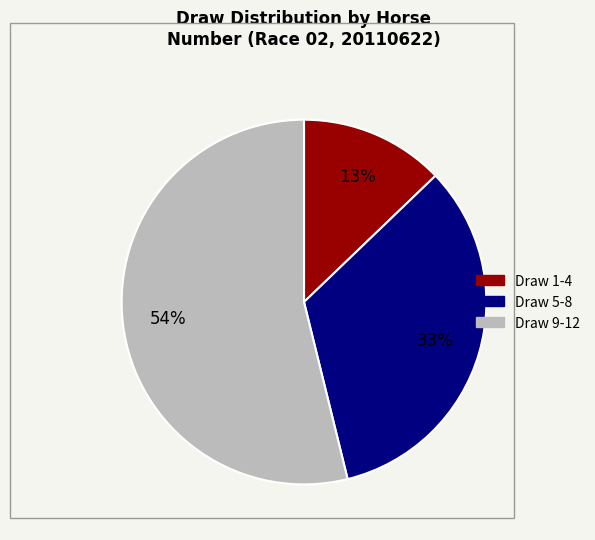

Count the number of slices in the pie.

3